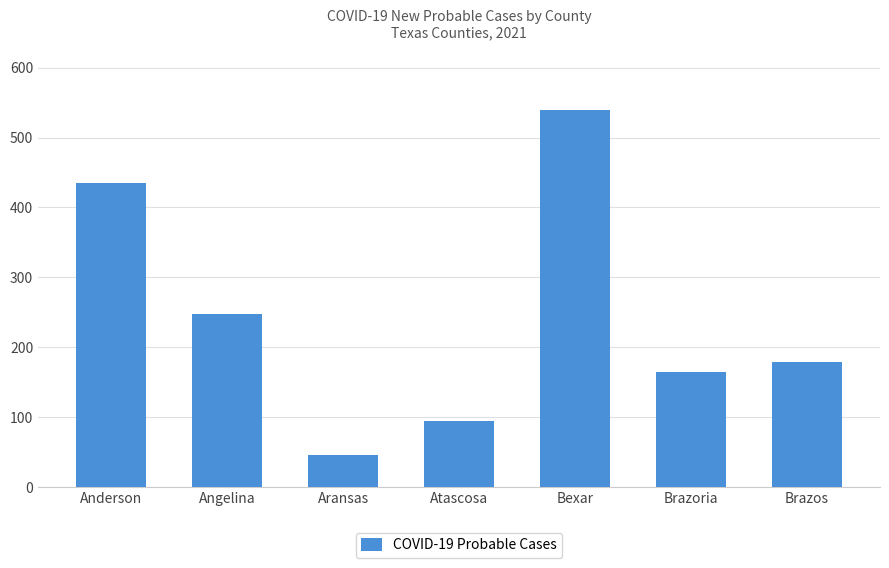

What is the maximum value shown in the chart?

539